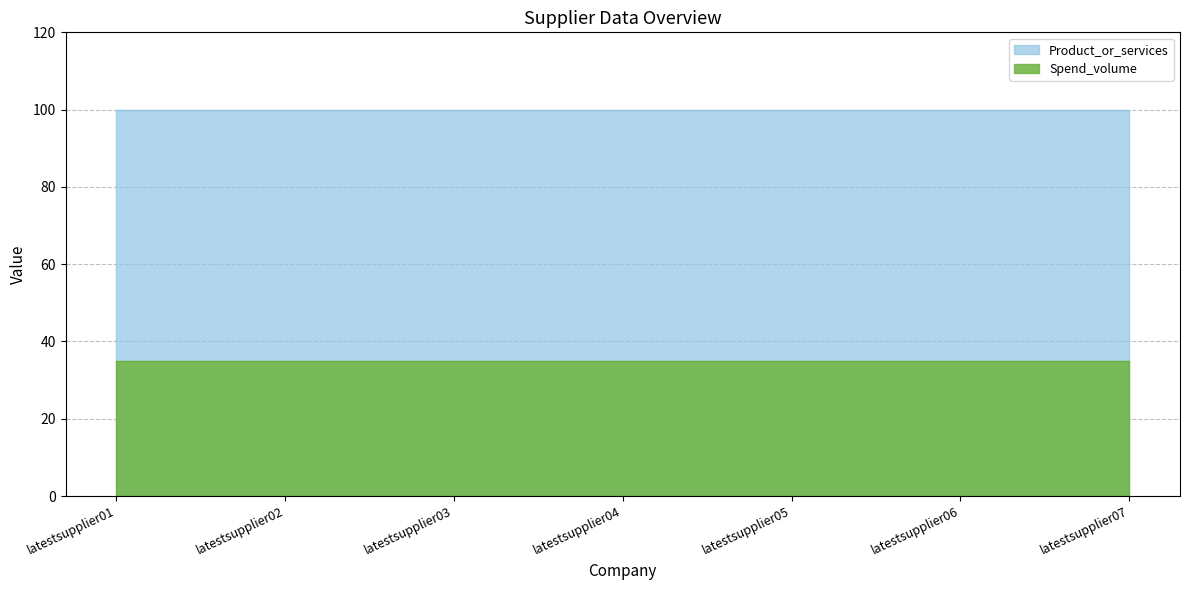

True or false: Spend_volume and Product_or_services cross at least once.

False